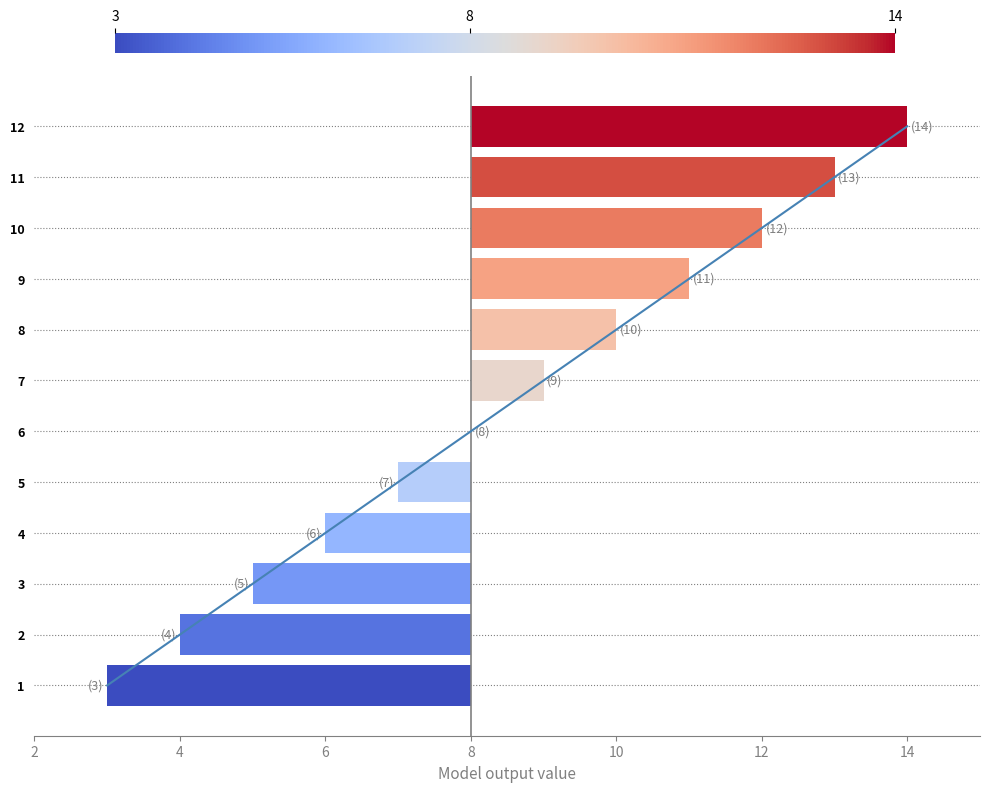

What is the sum of all values?

6